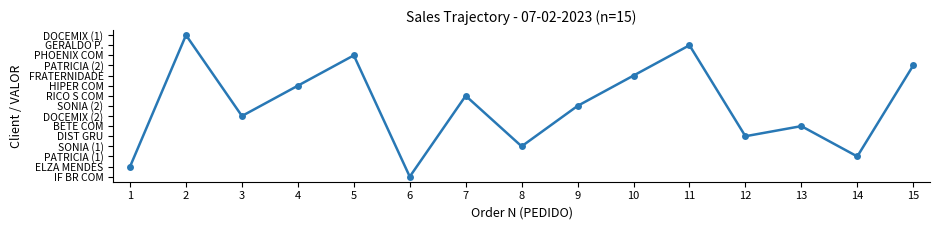

What is the value of the 15th point from the left?

11